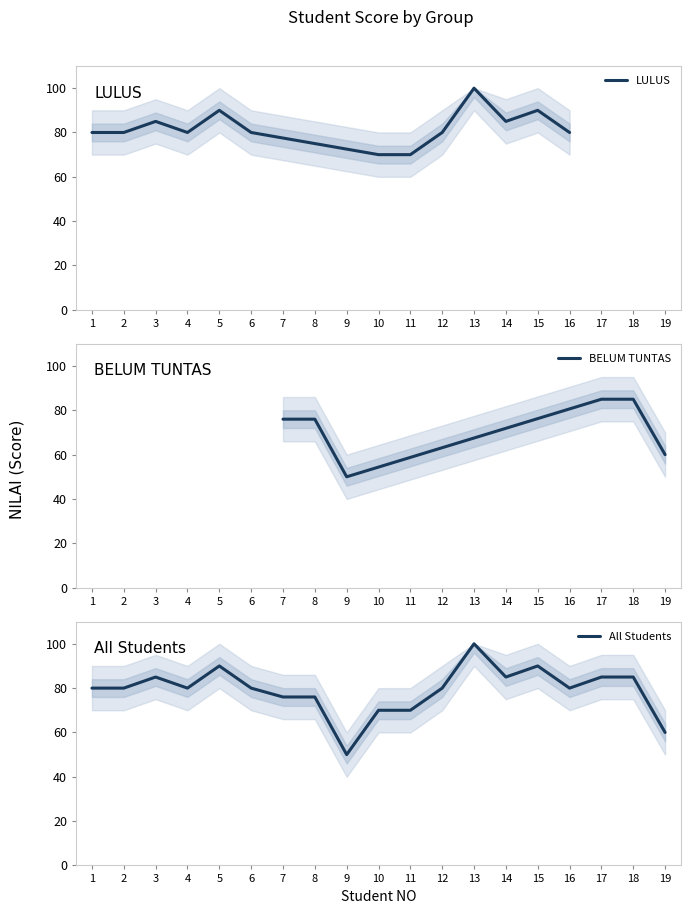

Where does the data first go above 80?

3